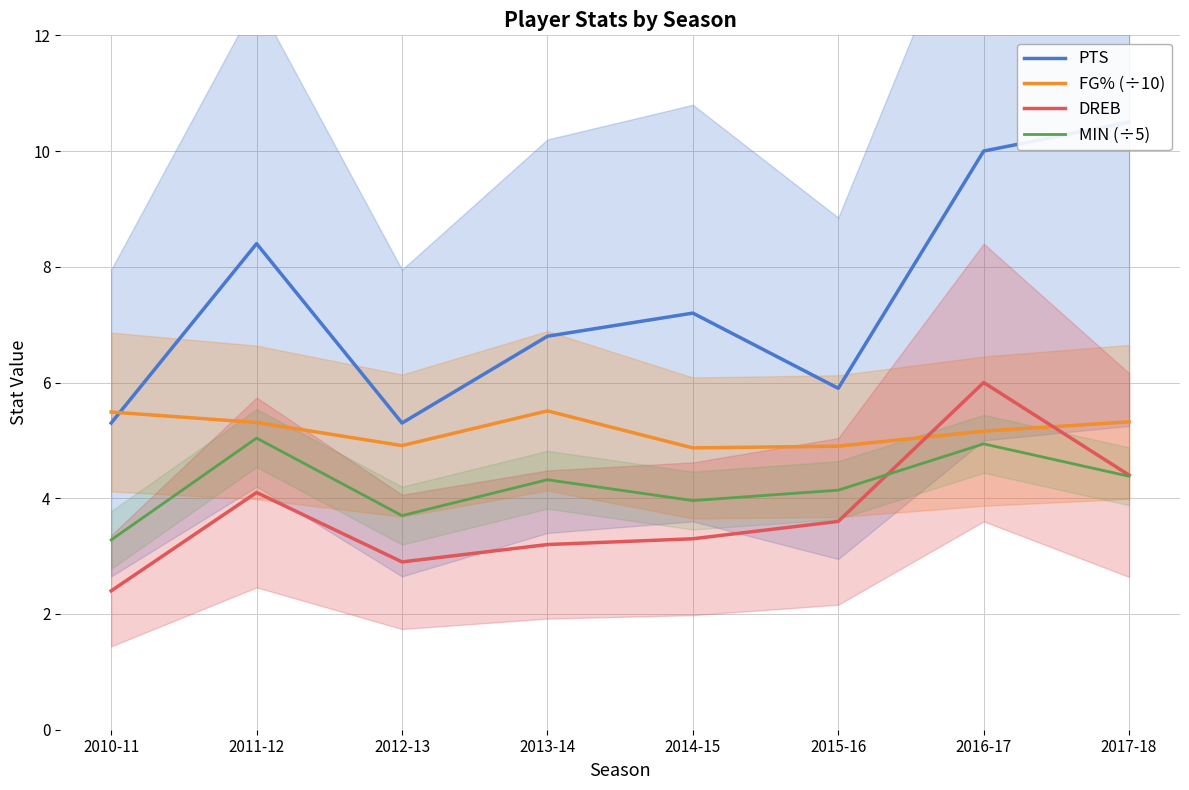

What are all the series names shown in the legend?

PTS, FG% (÷10), DREB, MIN (÷5)